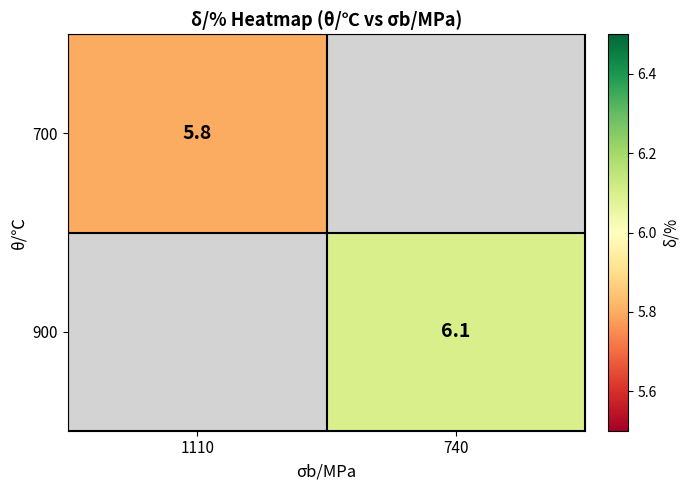

Is it true that 700 equals 5.8 at 1110?

True